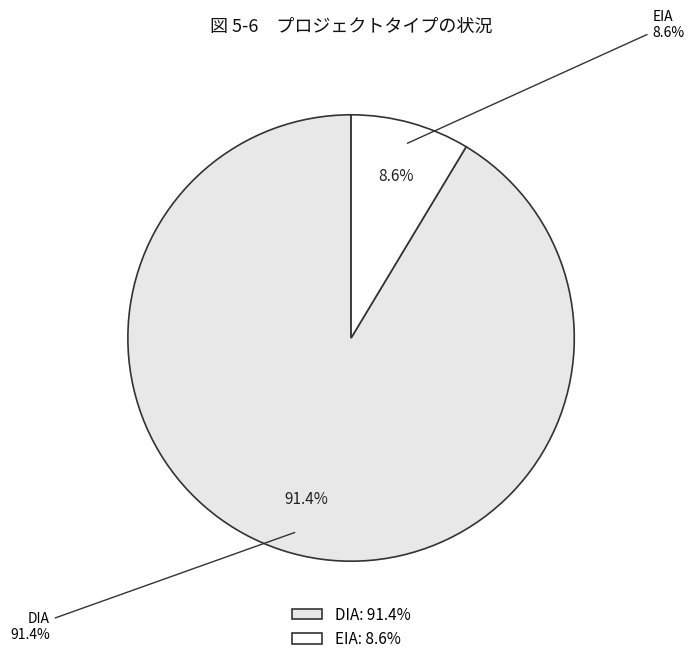

How many segments does this pie chart have?

2